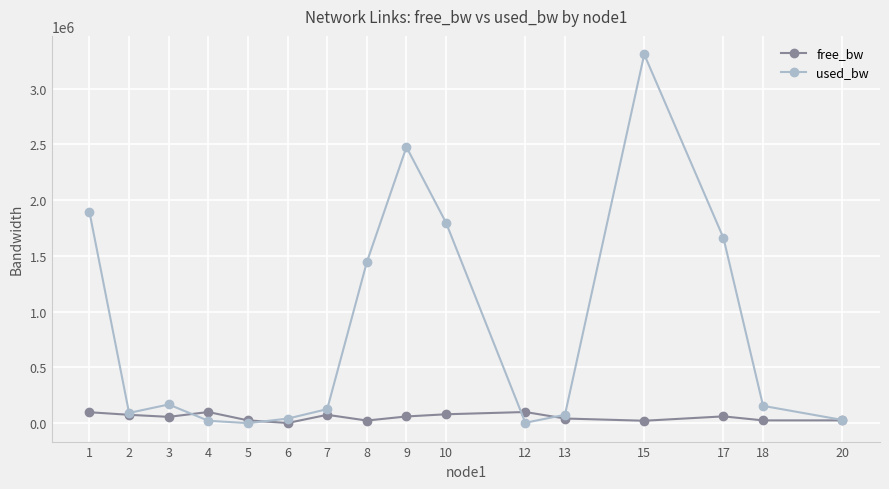

Which series has the widest spread of values?

used_bw